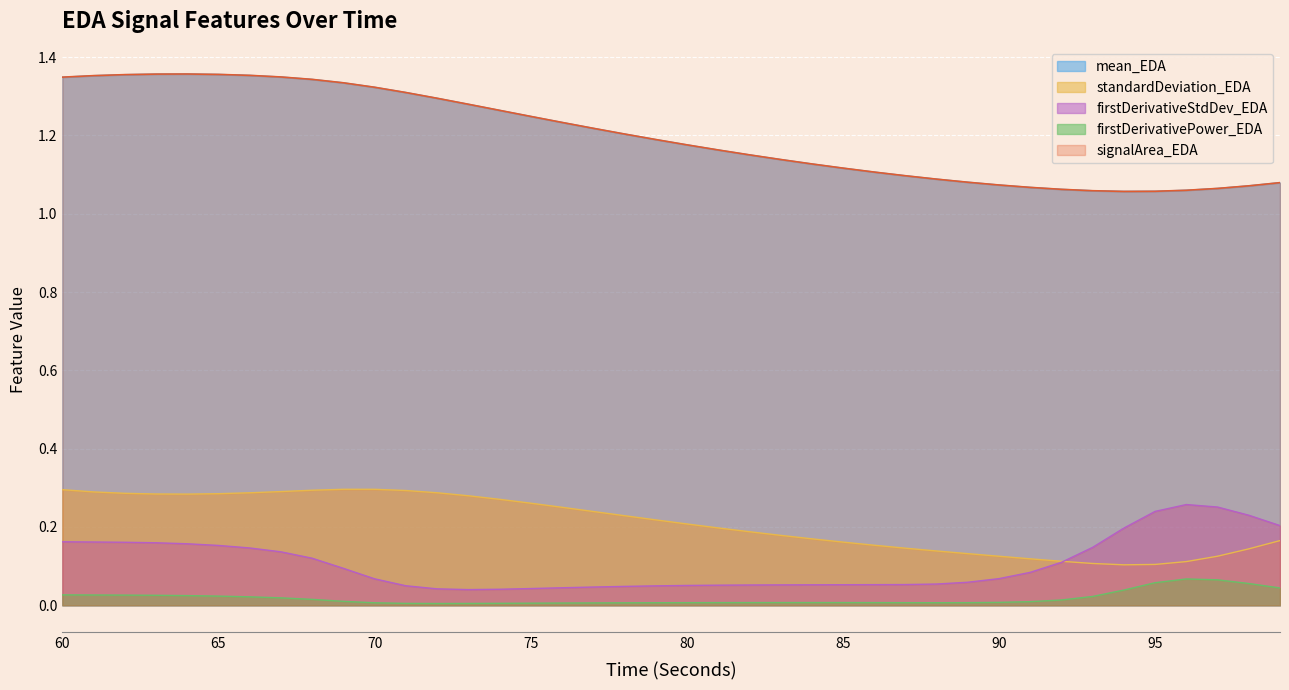

Reading left to right, extract all data points from this chart.

mean_EDA: 1.3	1.4	1.4	1.4	1.4	1.4	1.4	1.3	1.3	1.3	1.3	1.3	1.3	1.3	1.3	1.2	1.2	1.2	1.2	1.2	1.2	1.2	1.2	1.1	1.1	1.1	1.1	1.1	1.1	1.1	1.1	1.1	1.1	1.1	1.1	1.1	1.1	1.1	1.1	1.1
standardDeviation_EDA: 0.3	0.3	0.3	0.3	0.3	0.3	0.3	0.3	0.3	0.3	0.3	0.3	0.3	0.3	0.3	0.3	0.3	0.2	0.2	0.2	0.2	0.2	0.2	0.2	0.2	0.2	0.2	0.1	0.1	0.1	0.1	0.1	0.1	0.1	0.1	0.1	0.1	0.1	0.1	0.2
firstDerivativePower_EDA: 0.0	0.0	0.0	0.0	0.0	0.0	0.0	0.0	0.0	0.0	0.0	0.0	0.0	0.0	0.0	0.0	0.0	0.0	0.0	0.0	0.0	0.0	0.0	0.0	0.0	0.0	0.0	0.0	0.0	0.0	0.0	0.0	0.0	0.0	0.0	0.1	0.1	0.1	0.1	0.0
firstDerivativeStdDev_EDA: 0.2	0.2	0.2	0.2	0.2	0.2	0.1	0.1	0.1	0.1	0.1	0.0	0.0	0.0	0.0	0.0	0.0	0.0	0.0	0.0	0.1	0.1	0.1	0.1	0.1	0.1	0.1	0.1	0.1	0.1	0.1	0.1	0.1	0.1	0.2	0.2	0.3	0.3	0.2	0.2
signalArea_EDA: 1.3	1.4	1.4	1.4	1.4	1.4	1.4	1.3	1.3	1.3	1.3	1.3	1.3	1.3	1.3	1.2	1.2	1.2	1.2	1.2	1.2	1.2	1.2	1.1	1.1	1.1	1.1	1.1	1.1	1.1	1.1	1.1	1.1	1.1	1.1	1.1	1.1	1.1	1.1	1.1